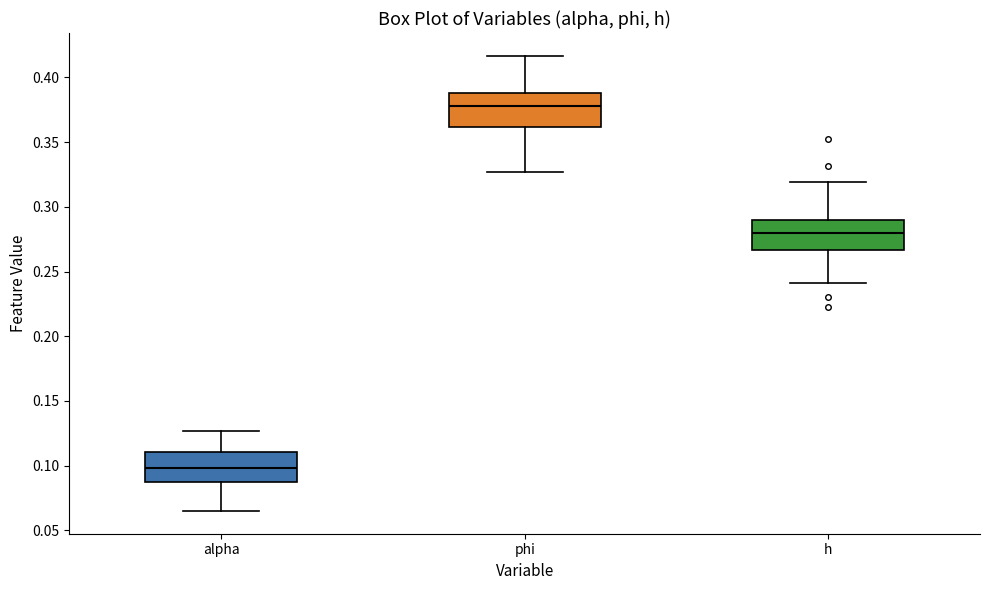

Reading left to right, transcribe this box plot: for each box, give where its median line is, the range the box spans, and where its two whiskers end, as read against the y-axis. The values are not printed on the chart, so give them approximately, as read against the axis.

alpha: median 0.100, box 0.090 to 0.110, whiskers 0.065 to 0.125
phi: median 0.380, box 0.360 to 0.390, whiskers 0.325 to 0.415
h: median 0.280, box 0.265 to 0.290, whiskers 0.240 to 0.320